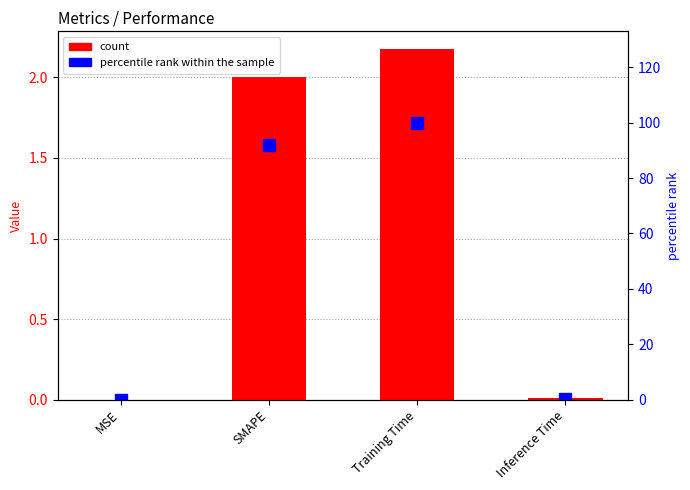

What is the sum of all col_1 values?

4.2